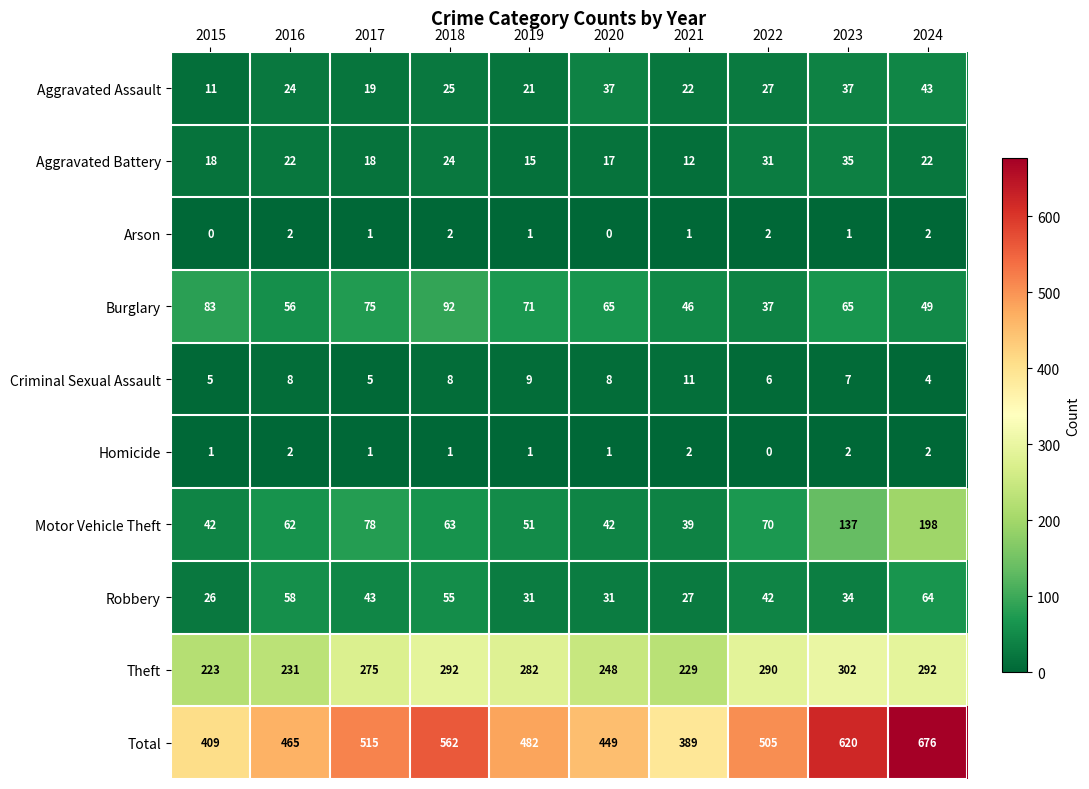

The Aggravated Assault series shows 27 at 2022. True or false?

True